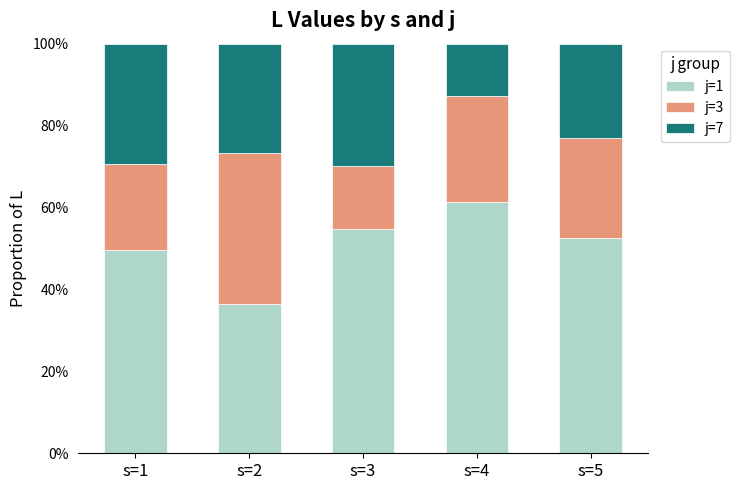

Does the chart contain any negative values?

No